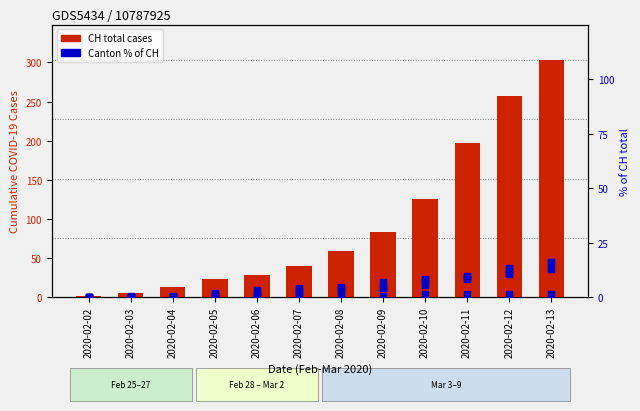

Are the bars horizontal?

No